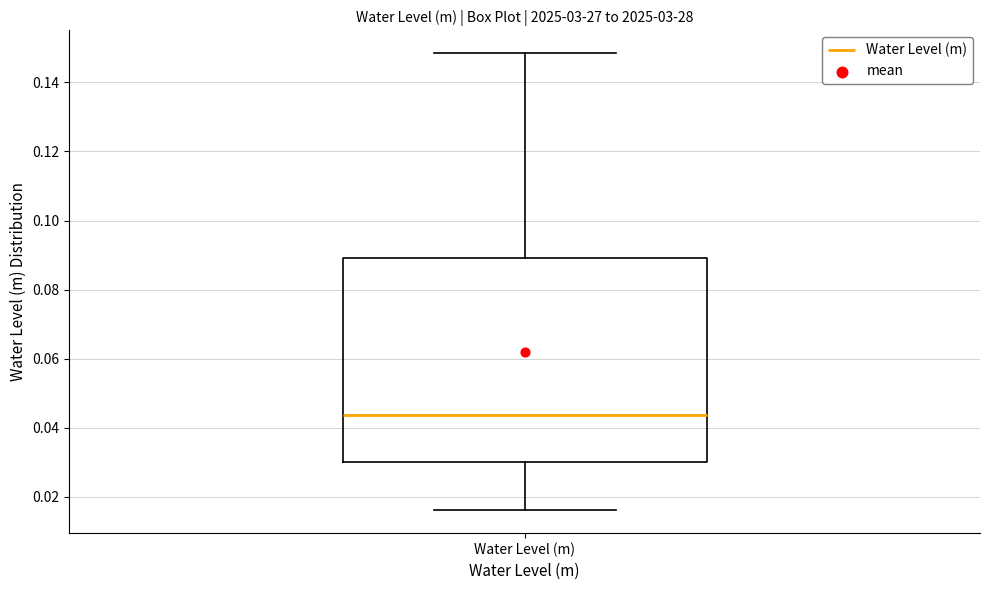

Where does the median line of the box for Water Level (m) sit on the y-axis? The values are not printed on the chart, so give them approximately, as read against the axis.

0.044